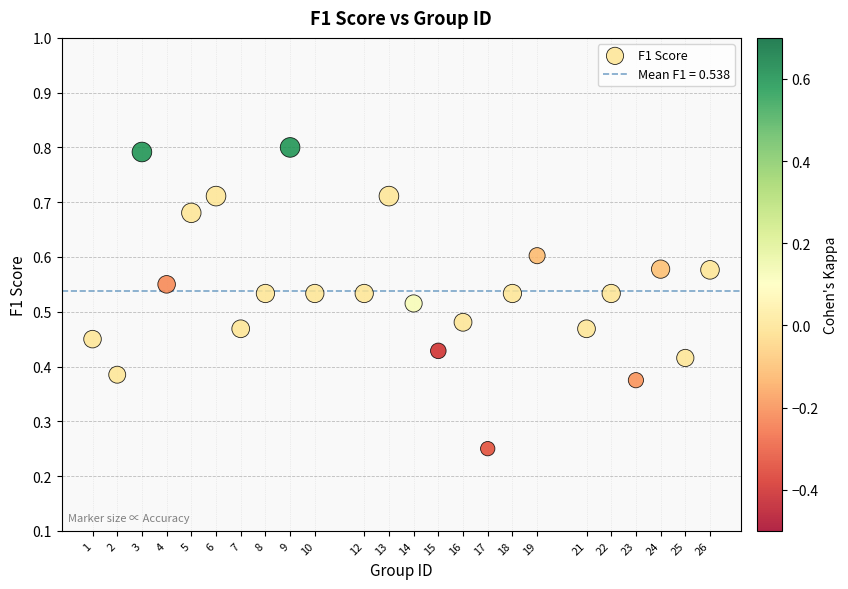

What is the range of X values (max minus min)?

25.0